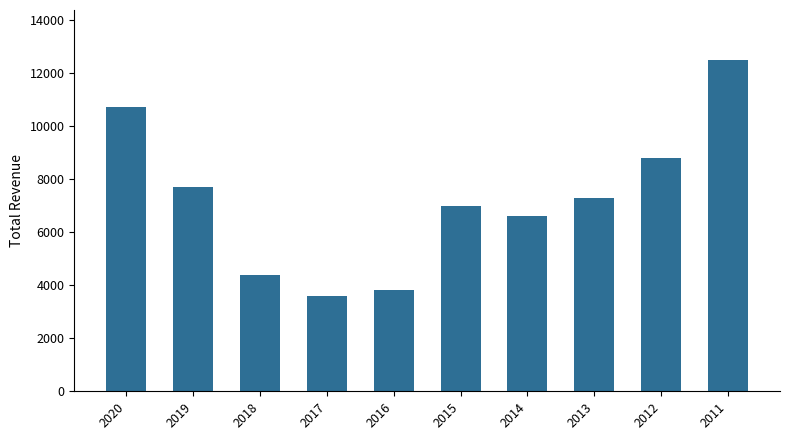

What is the sum of all values?

72400